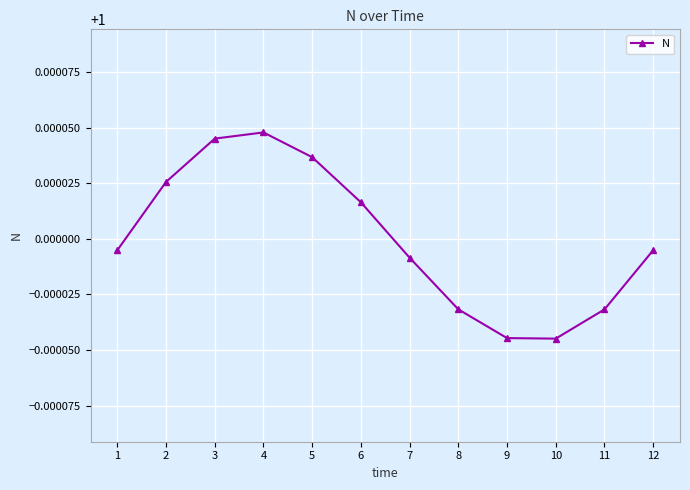

What is the sum of the values at 3 and 2?

2.0